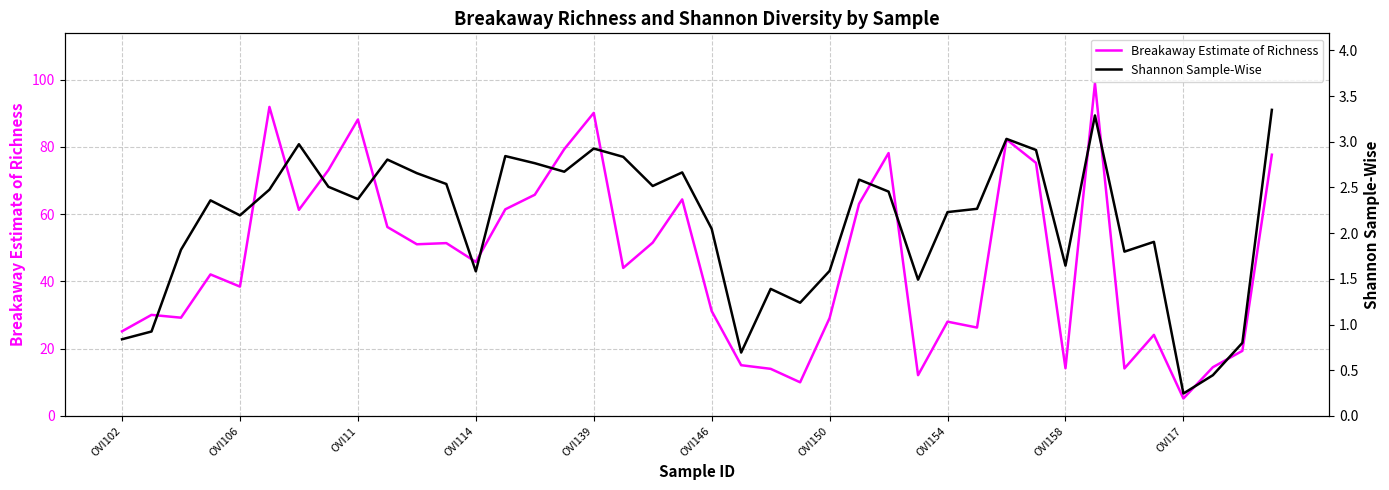

List the series in order of their overall mean, highest first.

Breakaway Estimate of Richness, Shannon Sample-Wise